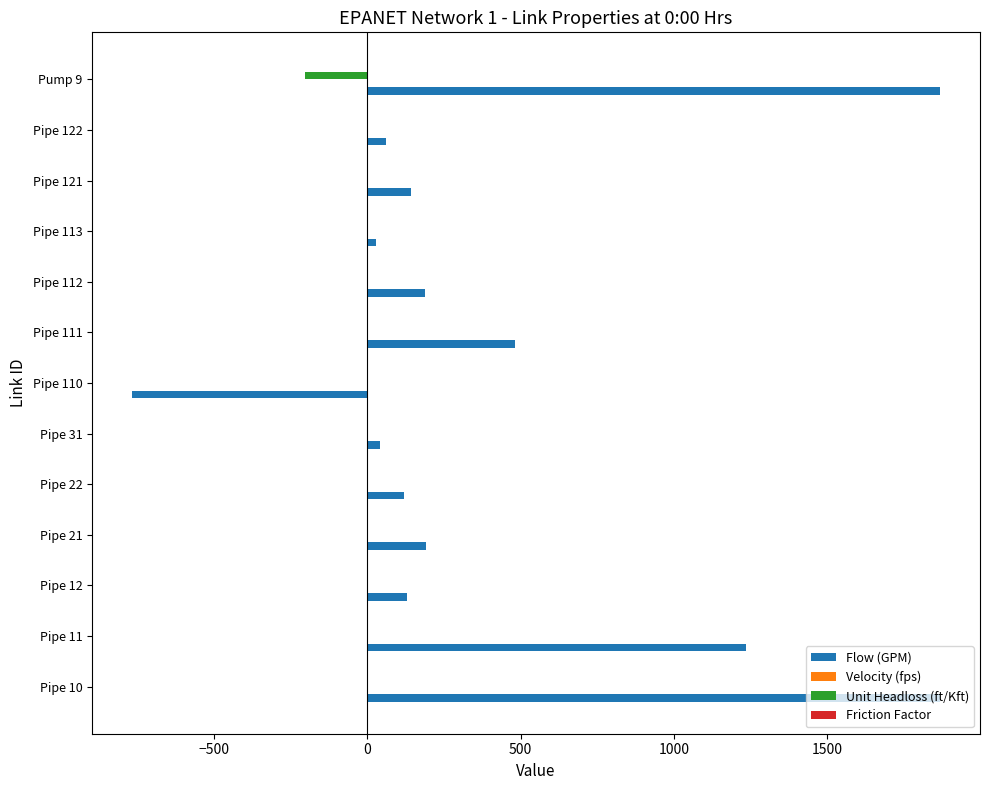

What is the greatest value displayed?

1866.2